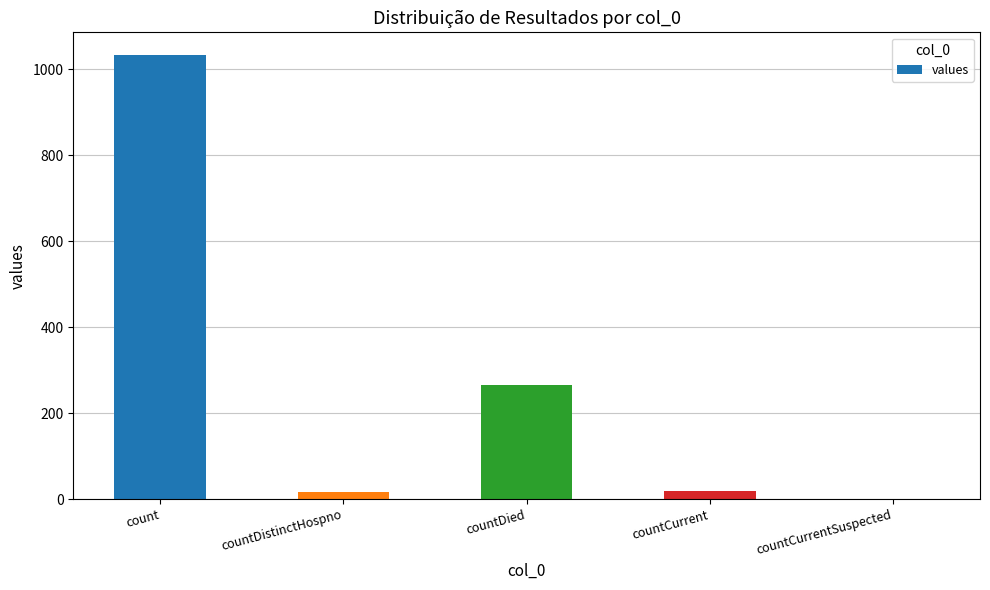

What is the greatest value displayed?

1034